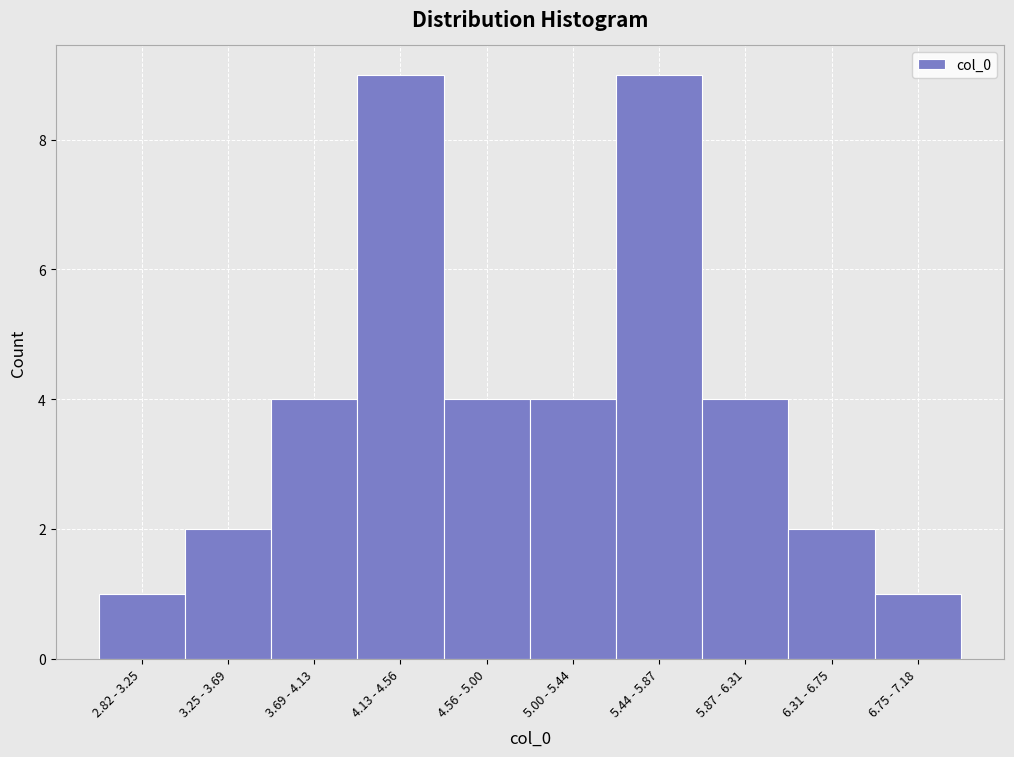

Reading right to left, extract all data points from this chart.

1	2	4	9	4	4	9	4	2	1